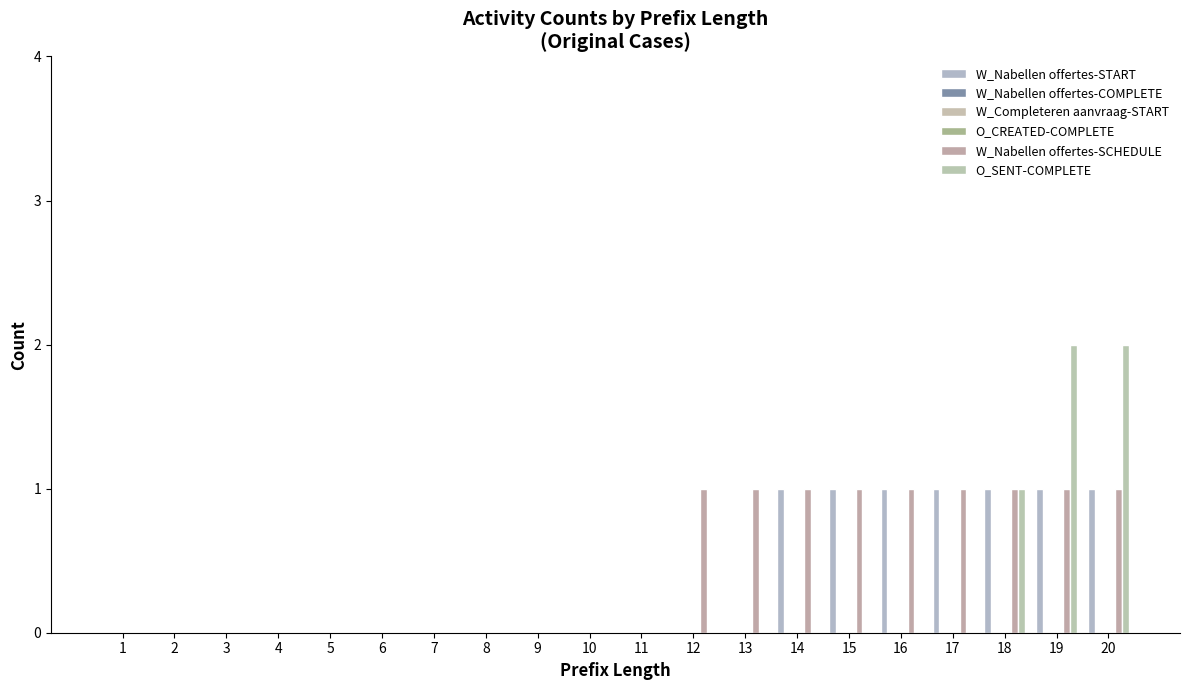

The W_Nabellen offertes-SCHEDULE series shows 2 at 20. True or false?

False